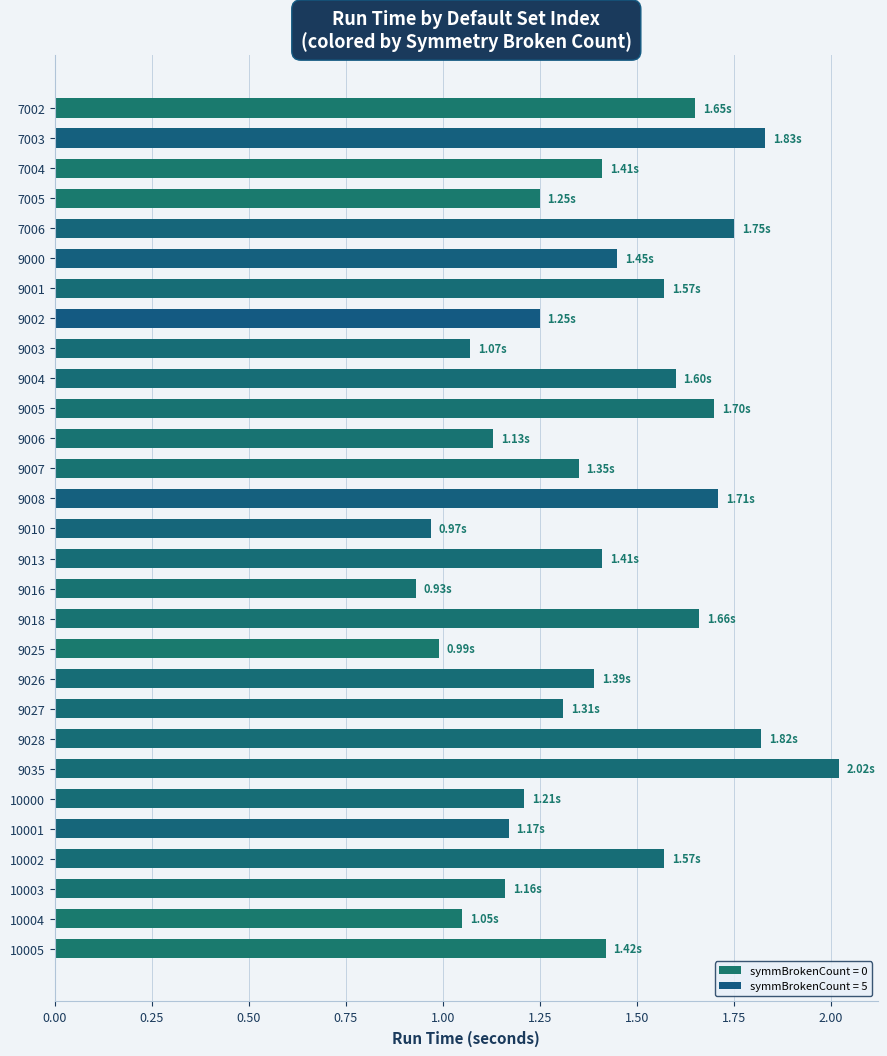

What is the ratio of the value at 9008 to the value at 9035?

0.8